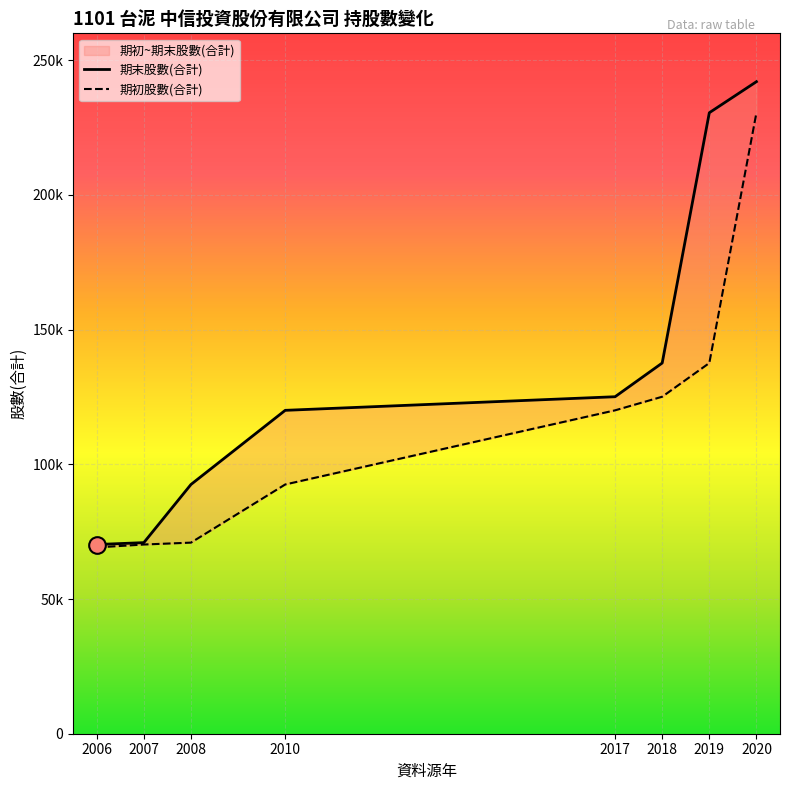

What is the approximate value of 期初股數(合計) at 2006, to the nearest 50?

69150